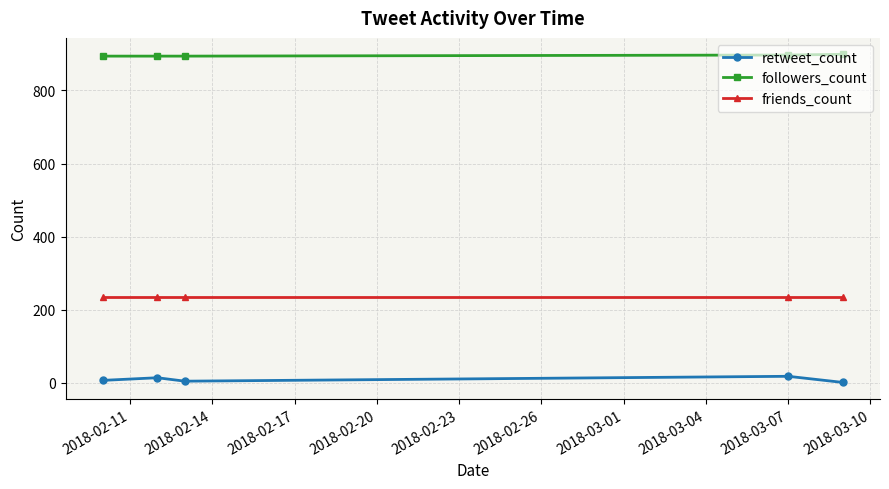

Is this an area chart (filled region under the line)?

No